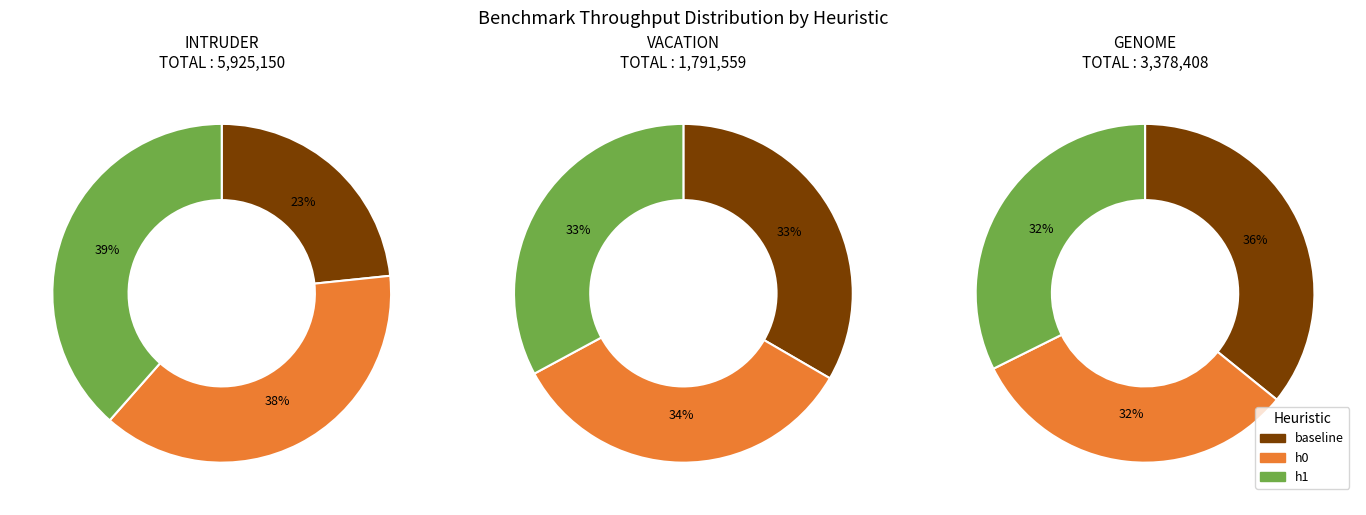

Combined, what portion of the pie is intruder-h1 and vacation-h0?

26.0%